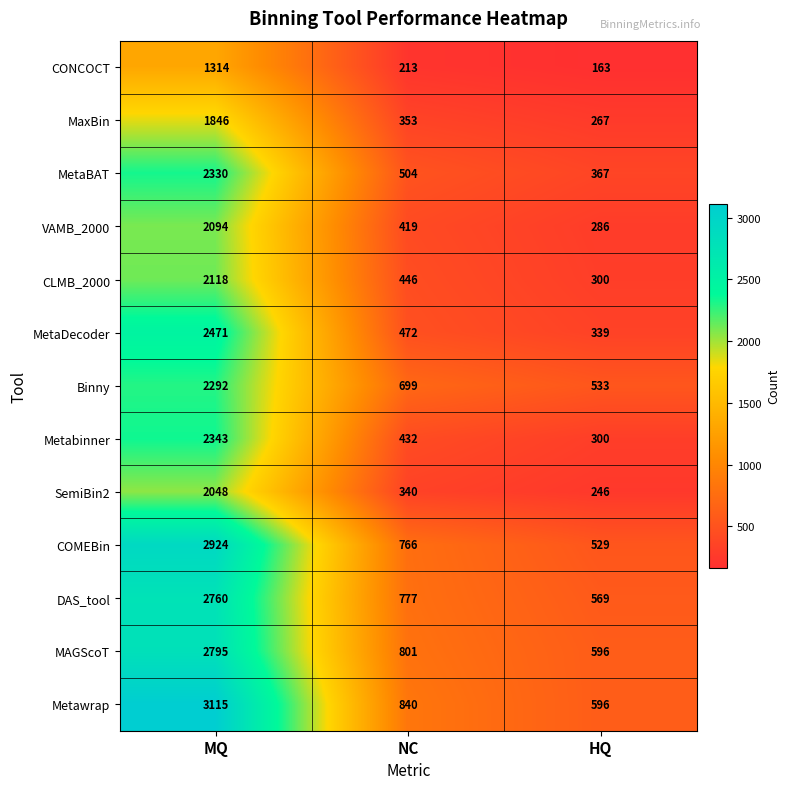

Which label corresponds to the largest value in the chart?

MQ